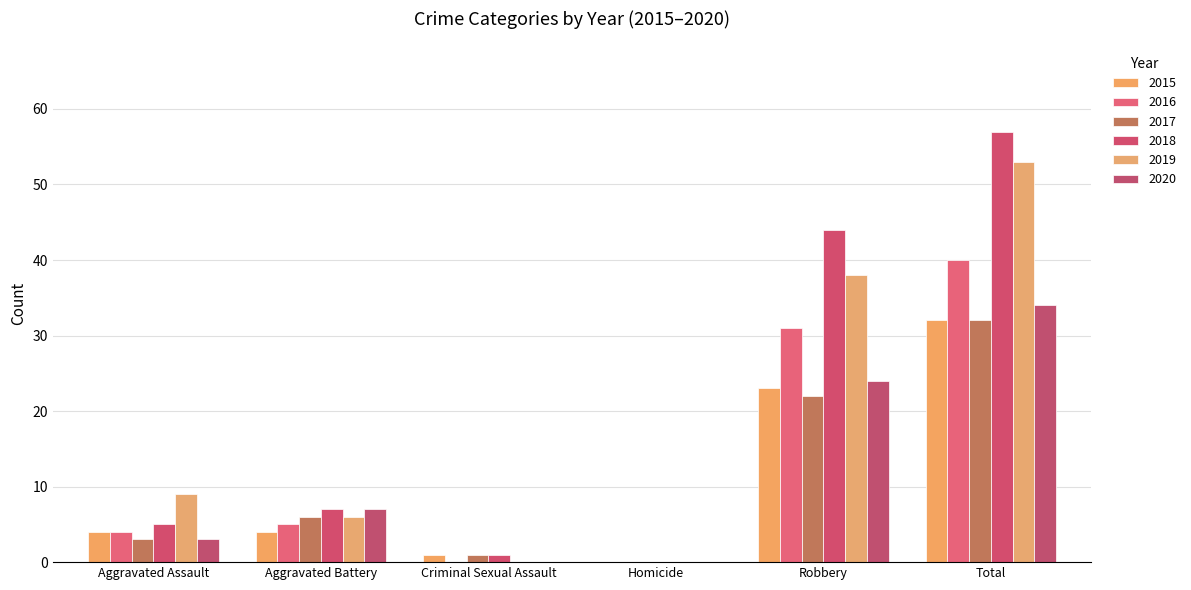

Does the chart contain stacked bars?

No